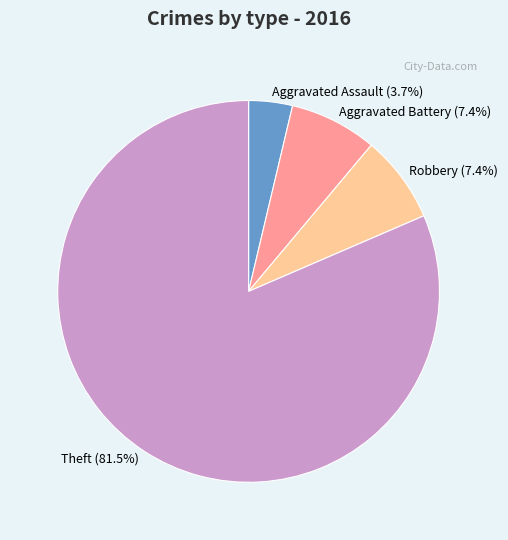

How many slices are in this pie chart?

4